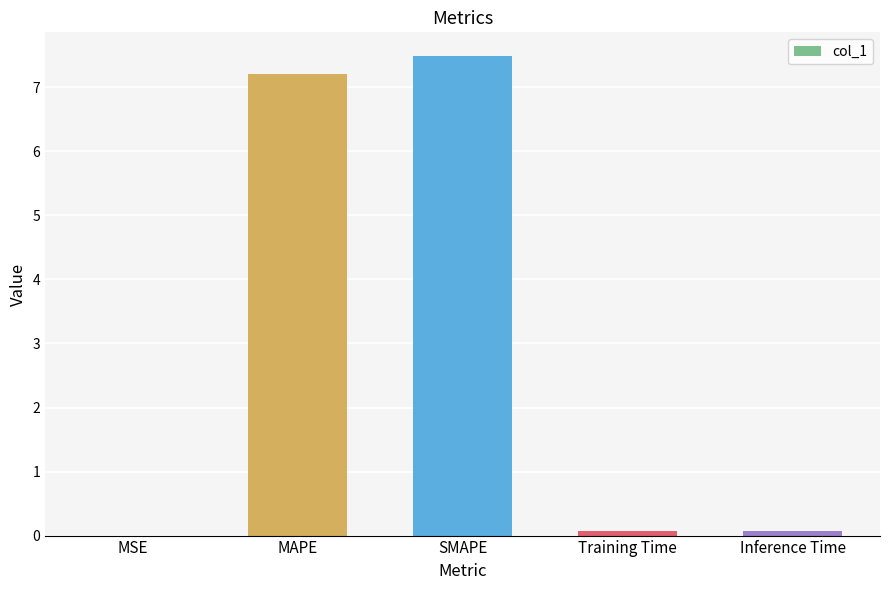

What is the sum of all values?

14.9